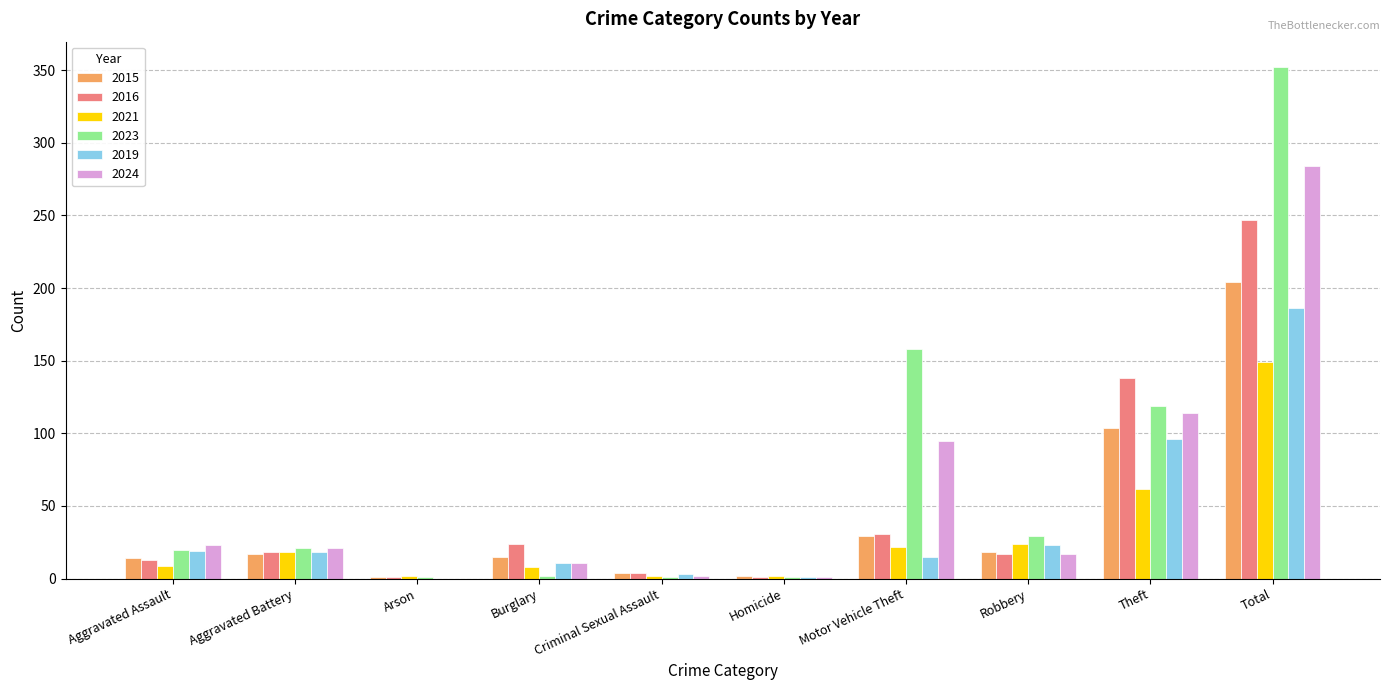

How many groups of bars are there?

10